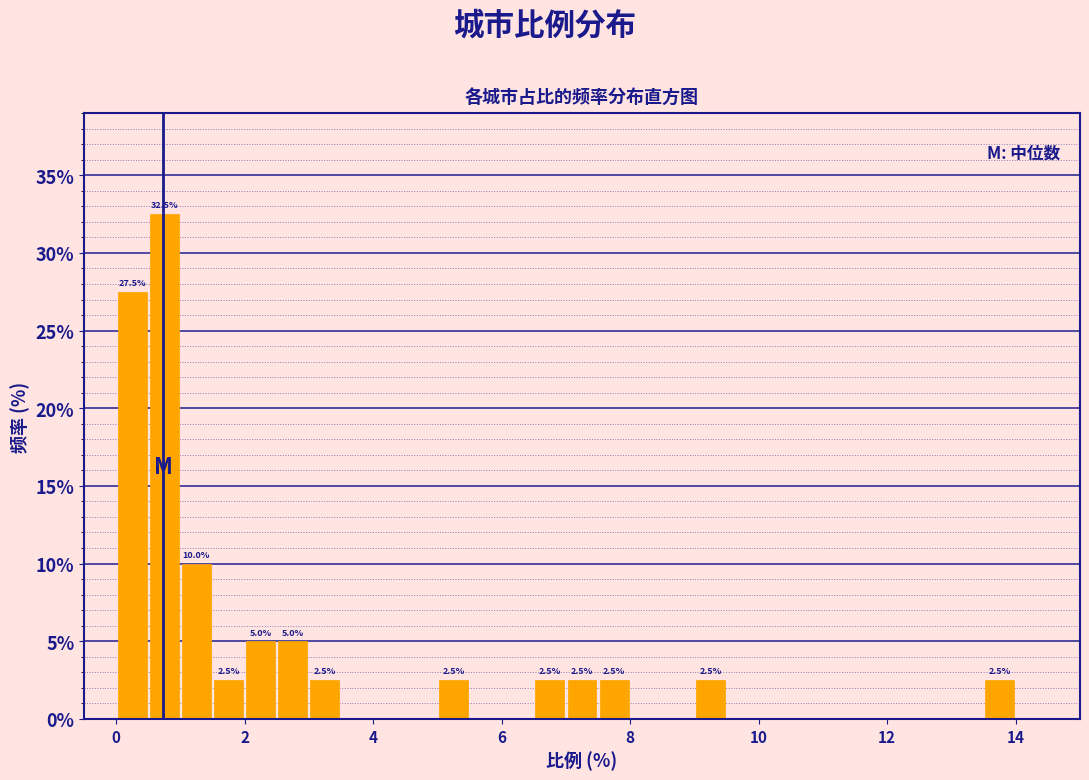

Read against the x-axis, roughly where is the centre of the tallest bar?

0.8